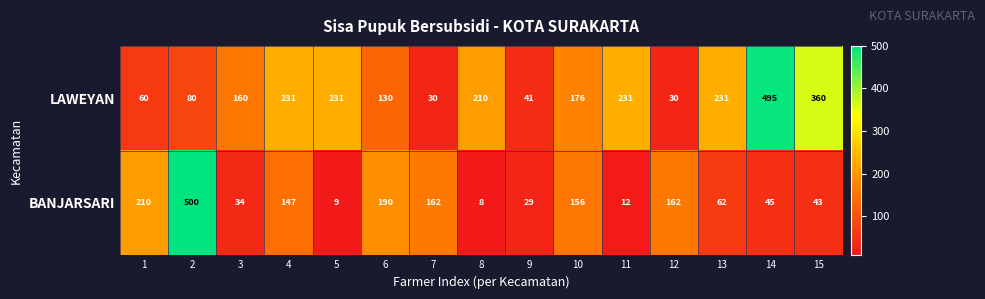

What is the highest value of the LAWEYAN series?

495